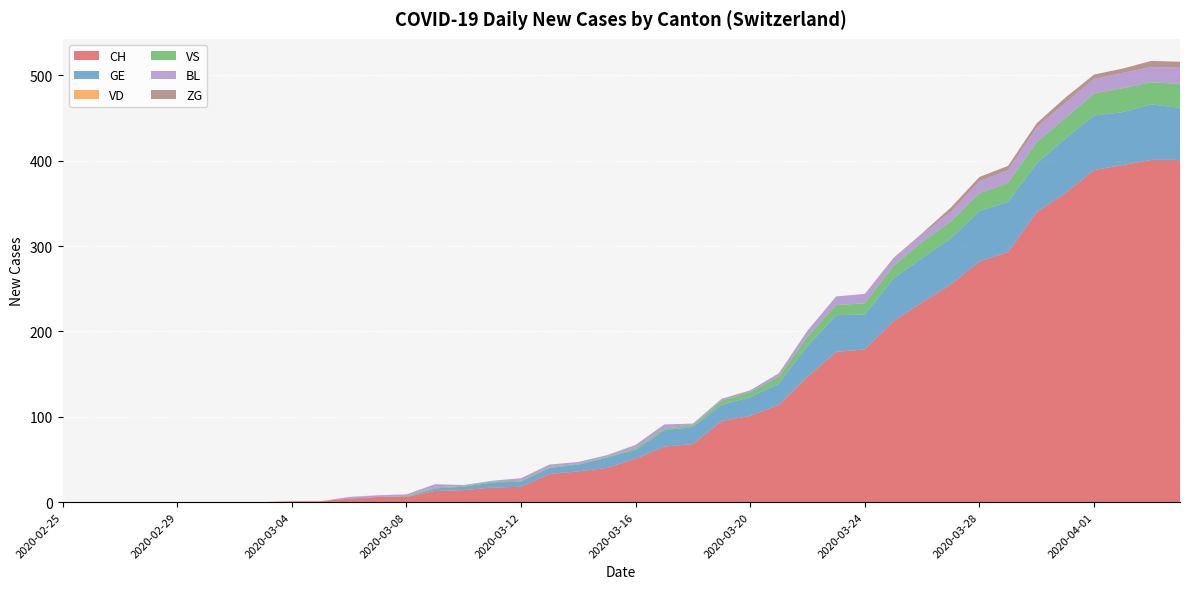

Reading right to left, list all the values displayed in this chart.

CH: 2020-04-04=401	2020-04-03=401	2020-04-02=395	2020-04-01=389	2020-03-31=362	2020-03-30=340	2020-03-29=293	2020-03-28=282	2020-03-27=255	2020-03-26=234	2020-03-25=212	2020-03-24=179	2020-03-23=176	2020-03-22=147	2020-03-21=114	2020-03-20=101	2020-03-19=95	2020-03-18=68	2020-03-17=65	2020-03-16=51	2020-03-15=40	2020-03-14=36	2020-03-13=33	2020-03-12=18	2020-03-11=17	2020-03-10=14	2020-03-09=13	2020-03-08=6	2020-03-07=6	2020-03-06=4	2020-03-05=1	2020-03-04=1	2020-03-03=0	2020-03-02=0	2020-03-01=0	2020-02-29=0	2020-02-28=0	2020-02-27=0	2020-02-26=0	2020-02-25=0
GE: 2020-04-04=61	2020-04-03=65	2020-04-02=62	2020-04-01=64	2020-03-31=64	2020-03-30=57	2020-03-29=59	2020-03-28=59	2020-03-27=54	2020-03-26=52	2020-03-25=50	2020-03-24=41	2020-03-23=43	2020-03-22=36	2020-03-21=25	2020-03-20=22	2020-03-19=19	2020-03-18=20	2020-03-17=19	2020-03-16=10	2020-03-15=12	2020-03-14=8	2020-03-13=7	2020-03-12=6	2020-03-11=6	2020-03-10=4	2020-03-09=3	2020-03-08=0	2020-03-07=0	2020-03-06=0	2020-03-05=0	2020-03-04=0	2020-03-03=0	2020-03-02=0	2020-03-01=0	2020-02-29=0	2020-02-28=0	2020-02-27=0	2020-02-26=0	2020-02-25=0
VD: 2020-04-04=0	2020-04-03=0	2020-04-02=0	2020-04-01=0	2020-03-31=0	2020-03-30=0	2020-03-29=0	2020-03-28=0	2020-03-27=0	2020-03-26=0	2020-03-25=0	2020-03-24=0	2020-03-23=0	2020-03-22=0	2020-03-21=0	2020-03-20=0	2020-03-19=0	2020-03-18=0	2020-03-17=0	2020-03-16=0	2020-03-15=0	2020-03-14=0	2020-03-13=0	2020-03-12=0	2020-03-11=0	2020-03-10=0	2020-03-09=0	2020-03-08=0	2020-03-07=0	2020-03-06=0	2020-03-05=0	2020-03-04=0	2020-03-03=0	2020-03-02=0	2020-03-01=0	2020-02-29=0	2020-02-28=0	2020-02-27=0	2020-02-26=0	2020-02-25=0
VS: 2020-04-04=28	2020-04-03=26	2020-04-02=28	2020-04-01=26	2020-03-31=24	2020-03-30=25	2020-03-29=22	2020-03-28=21	2020-03-27=20	2020-03-26=19	2020-03-25=15	2020-03-24=13	2020-03-23=12	2020-03-22=11	2020-03-21=8	2020-03-20=6	2020-03-19=5	2020-03-18=2	2020-03-17=2	2020-03-16=2	2020-03-15=1	2020-03-14=1	2020-03-13=1	2020-03-12=1	2020-03-11=1	2020-03-10=1	2020-03-09=1	2020-03-08=1	2020-03-07=0	2020-03-06=0	2020-03-05=0	2020-03-04=0	2020-03-03=0	2020-03-02=0	2020-03-01=0	2020-02-29=0	2020-02-28=0	2020-02-27=0	2020-02-26=0	2020-02-25=0
BL: 2020-04-04=19	2020-04-03=18	2020-04-02=18	2020-04-01=17	2020-03-31=18	2020-03-30=17	2020-03-29=15	2020-03-28=14	2020-03-27=11	2020-03-26=9	2020-03-25=8	2020-03-24=11	2020-03-23=10	2020-03-22=7	2020-03-21=4	2020-03-20=2	2020-03-19=2	2020-03-18=2	2020-03-17=5	2020-03-16=4	2020-03-15=2	2020-03-14=2	2020-03-13=3	2020-03-12=3	2020-03-11=1	2020-03-10=1	2020-03-09=4	2020-03-08=2	2020-03-07=2	2020-03-06=2	2020-03-05=0	2020-03-04=0	2020-03-03=0	2020-03-02=0	2020-03-01=0	2020-02-29=0	2020-02-28=0	2020-02-27=0	2020-02-26=0	2020-02-25=0
ZG: 2020-04-04=7	2020-04-03=7	2020-04-02=5	2020-04-01=5	2020-03-31=6	2020-03-30=5	2020-03-29=5	2020-03-28=5	2020-03-27=5	2020-03-26=1	2020-03-25=1	2020-03-24=0	2020-03-23=0	2020-03-22=0	2020-03-21=0	2020-03-20=0	2020-03-19=0	2020-03-18=0	2020-03-17=0	2020-03-16=0	2020-03-15=0	2020-03-14=0	2020-03-13=0	2020-03-12=0	2020-03-11=0	2020-03-10=0	2020-03-09=0	2020-03-08=0	2020-03-07=0	2020-03-06=0	2020-03-05=0	2020-03-04=0	2020-03-03=0	2020-03-02=0	2020-03-01=0	2020-02-29=0	2020-02-28=0	2020-02-27=0	2020-02-26=0	2020-02-25=0